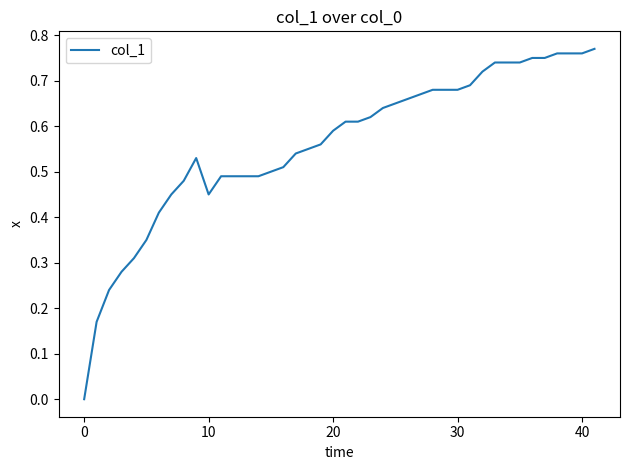

Does the chart display data point markers on the line(s)?

No